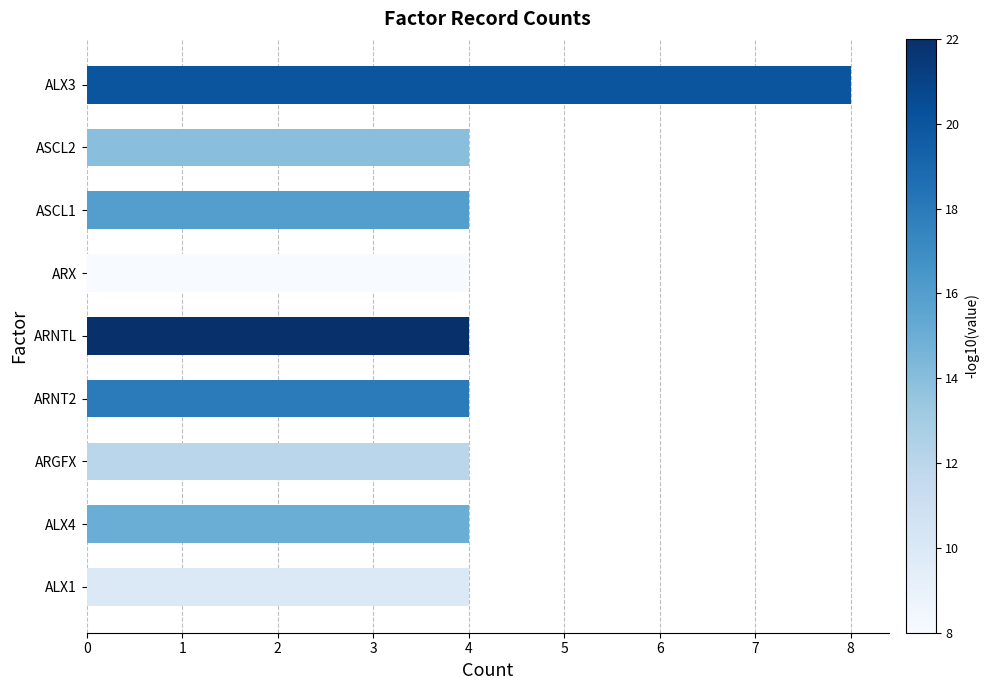

What value does the data have at ARNTL?

4